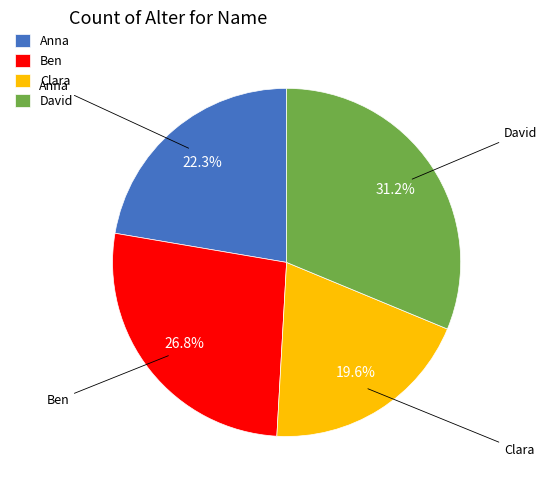

Rank the categories by value from lowest to highest.

Clara, Anna, Ben, David